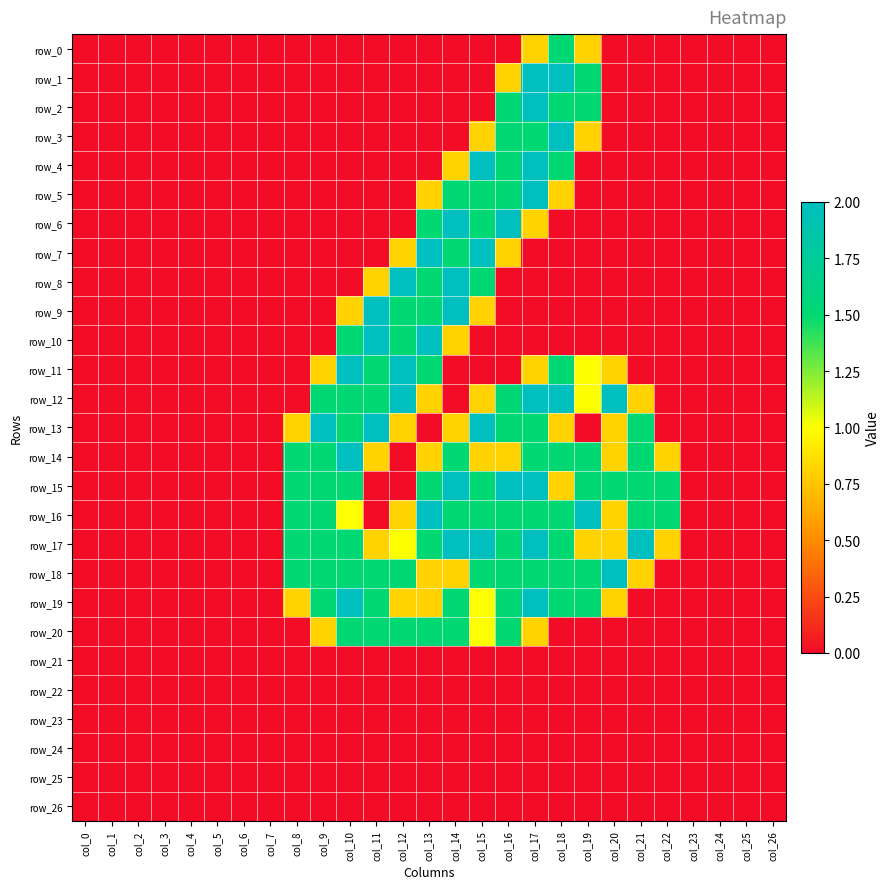

Reading right to left, extract all data points from this chart.

row_0: 0.0	0.0	0.0	0.0	0.0	0.0	0.0	0.8	1.5	0.8	0.0	0.0	0.0	0.0	0.0	0.0	0.0	0.0	0.0	0.0	0.0	0.0	0.0	0.0	0.0	0.0	0.0
row_1: 0.0	0.0	0.0	0.0	0.0	0.0	0.0	1.5	2.0	2.0	0.8	0.0	0.0	0.0	0.0	0.0	0.0	0.0	0.0	0.0	0.0	0.0	0.0	0.0	0.0	0.0	0.0
row_2: 0.0	0.0	0.0	0.0	0.0	0.0	0.0	1.5	1.5	2.0	1.5	0.0	0.0	0.0	0.0	0.0	0.0	0.0	0.0	0.0	0.0	0.0	0.0	0.0	0.0	0.0	0.0
row_3: 0.0	0.0	0.0	0.0	0.0	0.0	0.0	0.8	2.0	1.5	1.5	0.8	0.0	0.0	0.0	0.0	0.0	0.0	0.0	0.0	0.0	0.0	0.0	0.0	0.0	0.0	0.0
row_4: 0.0	0.0	0.0	0.0	0.0	0.0	0.0	0.0	1.5	2.0	1.5	2.0	0.8	0.0	0.0	0.0	0.0	0.0	0.0	0.0	0.0	0.0	0.0	0.0	0.0	0.0	0.0
row_5: 0.0	0.0	0.0	0.0	0.0	0.0	0.0	0.0	0.8	2.0	1.5	1.5	1.5	0.8	0.0	0.0	0.0	0.0	0.0	0.0	0.0	0.0	0.0	0.0	0.0	0.0	0.0
row_6: 0.0	0.0	0.0	0.0	0.0	0.0	0.0	0.0	0.0	0.8	2.0	1.5	2.0	1.5	0.0	0.0	0.0	0.0	0.0	0.0	0.0	0.0	0.0	0.0	0.0	0.0	0.0
row_7: 0.0	0.0	0.0	0.0	0.0	0.0	0.0	0.0	0.0	0.0	0.8	2.0	1.5	2.0	0.8	0.0	0.0	0.0	0.0	0.0	0.0	0.0	0.0	0.0	0.0	0.0	0.0
row_8: 0.0	0.0	0.0	0.0	0.0	0.0	0.0	0.0	0.0	0.0	0.0	1.5	2.0	1.5	2.0	0.8	0.0	0.0	0.0	0.0	0.0	0.0	0.0	0.0	0.0	0.0	0.0
row_9: 0.0	0.0	0.0	0.0	0.0	0.0	0.0	0.0	0.0	0.0	0.0	0.8	2.0	1.5	1.5	2.0	0.8	0.0	0.0	0.0	0.0	0.0	0.0	0.0	0.0	0.0	0.0
row_10: 0.0	0.0	0.0	0.0	0.0	0.0	0.0	0.0	0.0	0.0	0.0	0.0	0.8	2.0	1.5	2.0	1.5	0.0	0.0	0.0	0.0	0.0	0.0	0.0	0.0	0.0	0.0
row_11: 0.0	0.0	0.0	0.0	0.0	0.0	0.8	1.0	1.5	0.8	0.0	0.0	0.0	1.5	2.0	1.5	2.0	0.8	0.0	0.0	0.0	0.0	0.0	0.0	0.0	0.0	0.0
row_12: 0.0	0.0	0.0	0.0	0.0	0.8	2.0	1.0	2.0	2.0	1.5	0.8	0.0	0.8	2.0	1.5	1.5	1.5	0.0	0.0	0.0	0.0	0.0	0.0	0.0	0.0	0.0
row_13: 0.0	0.0	0.0	0.0	0.0	1.5	0.8	0.0	0.8	1.5	1.5	2.0	0.8	0.0	0.8	2.0	1.5	2.0	0.8	0.0	0.0	0.0	0.0	0.0	0.0	0.0	0.0
row_14: 0.0	0.0	0.0	0.0	0.8	1.5	0.8	1.5	1.5	1.5	0.8	0.8	1.5	0.8	0.0	0.8	2.0	1.5	1.5	0.0	0.0	0.0	0.0	0.0	0.0	0.0	0.0
row_15: 0.0	0.0	0.0	0.0	1.5	1.5	1.5	1.5	0.8	2.0	2.0	1.5	2.0	1.5	0.0	0.0	1.5	1.5	1.5	0.0	0.0	0.0	0.0	0.0	0.0	0.0	0.0
row_16: 0.0	0.0	0.0	0.0	1.5	1.5	0.8	2.0	1.5	1.5	1.5	1.5	1.5	2.0	0.8	0.0	1.0	1.5	1.5	0.0	0.0	0.0	0.0	0.0	0.0	0.0	0.0
row_17: 0.0	0.0	0.0	0.0	0.8	2.0	0.8	0.8	1.5	2.0	1.5	2.0	2.0	1.5	1.0	0.8	1.5	1.5	1.5	0.0	0.0	0.0	0.0	0.0	0.0	0.0	0.0
row_18: 0.0	0.0	0.0	0.0	0.0	0.8	2.0	1.5	1.5	1.5	1.5	1.5	0.8	0.8	1.5	1.5	1.5	1.5	1.5	0.0	0.0	0.0	0.0	0.0	0.0	0.0	0.0
row_19: 0.0	0.0	0.0	0.0	0.0	0.0	0.8	1.5	1.5	2.0	1.5	1.0	1.5	0.8	0.8	1.5	2.0	1.5	0.8	0.0	0.0	0.0	0.0	0.0	0.0	0.0	0.0
row_20: 0.0	0.0	0.0	0.0	0.0	0.0	0.0	0.0	0.0	0.8	1.5	1.0	1.5	1.5	1.5	1.5	1.5	0.8	0.0	0.0	0.0	0.0	0.0	0.0	0.0	0.0	0.0
row_21: 0.0	0.0	0.0	0.0	0.0	0.0	0.0	0.0	0.0	0.0	0.0	0.0	0.0	0.0	0.0	0.0	0.0	0.0	0.0	0.0	0.0	0.0	0.0	0.0	0.0	0.0	0.0
row_22: 0.0	0.0	0.0	0.0	0.0	0.0	0.0	0.0	0.0	0.0	0.0	0.0	0.0	0.0	0.0	0.0	0.0	0.0	0.0	0.0	0.0	0.0	0.0	0.0	0.0	0.0	0.0
row_23: 0.0	0.0	0.0	0.0	0.0	0.0	0.0	0.0	0.0	0.0	0.0	0.0	0.0	0.0	0.0	0.0	0.0	0.0	0.0	0.0	0.0	0.0	0.0	0.0	0.0	0.0	0.0
row_24: 0.0	0.0	0.0	0.0	0.0	0.0	0.0	0.0	0.0	0.0	0.0	0.0	0.0	0.0	0.0	0.0	0.0	0.0	0.0	0.0	0.0	0.0	0.0	0.0	0.0	0.0	0.0
row_25: 0.0	0.0	0.0	0.0	0.0	0.0	0.0	0.0	0.0	0.0	0.0	0.0	0.0	0.0	0.0	0.0	0.0	0.0	0.0	0.0	0.0	0.0	0.0	0.0	0.0	0.0	0.0
row_26: 0.0	0.0	0.0	0.0	0.0	0.0	0.0	0.0	0.0	0.0	0.0	0.0	0.0	0.0	0.0	0.0	0.0	0.0	0.0	0.0	0.0	0.0	0.0	0.0	0.0	0.0	0.0